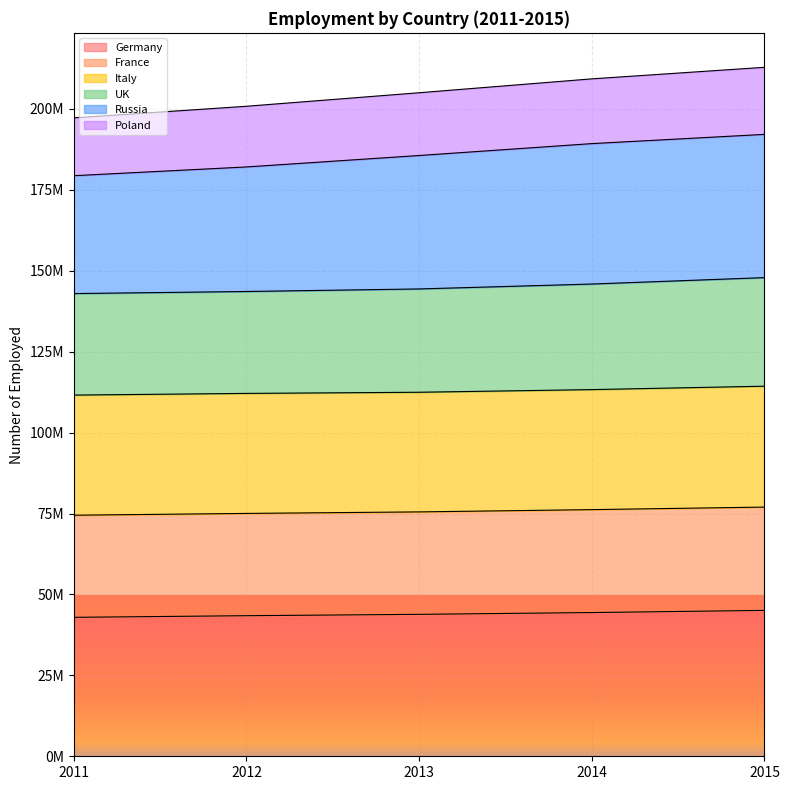

What are all the series names shown in the legend?

Germany, France, Italy, UK, Russia, Poland